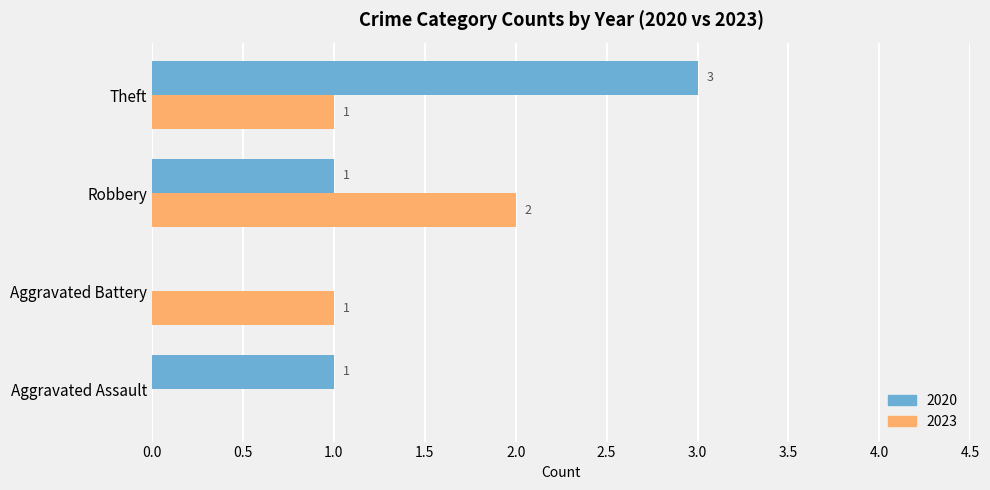

Count the number of data series in this chart.

2